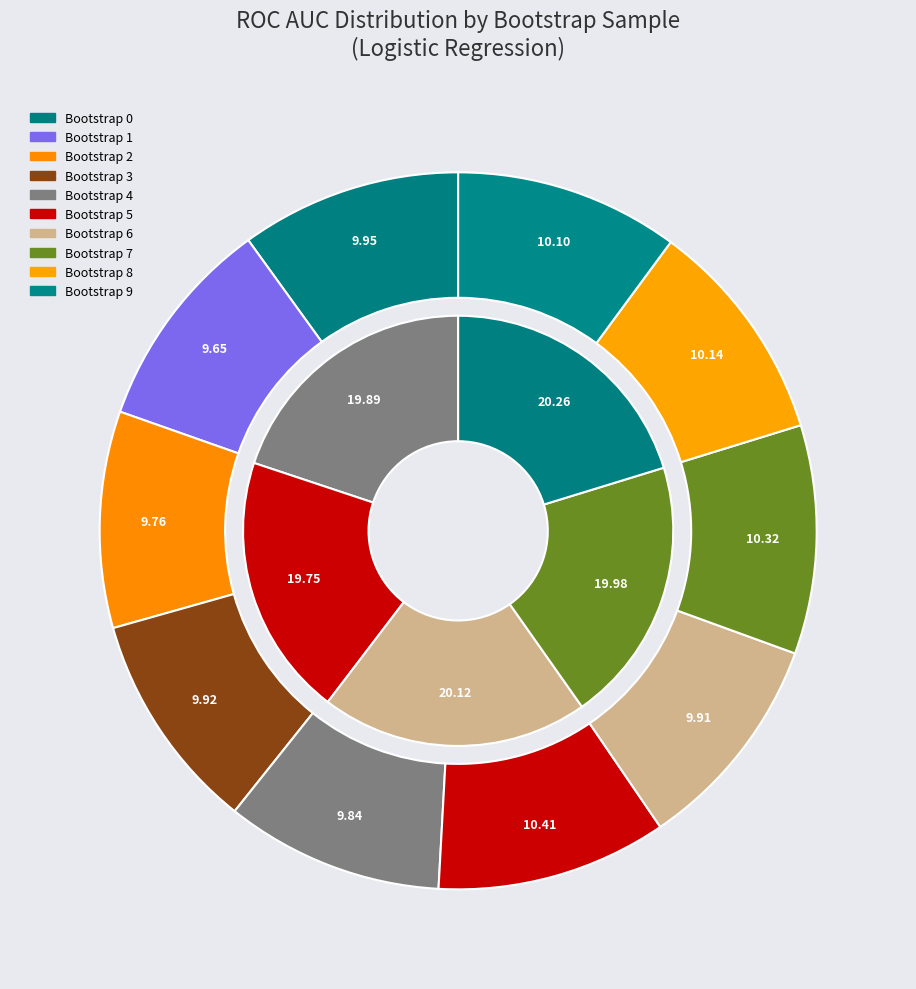

Is 30 the majority of the pie?

No